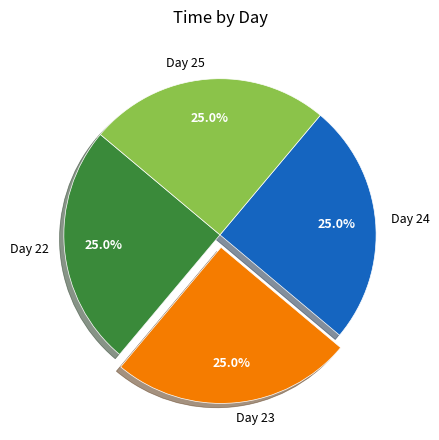

To the nearest percent, what is the average slice percentage?

25%